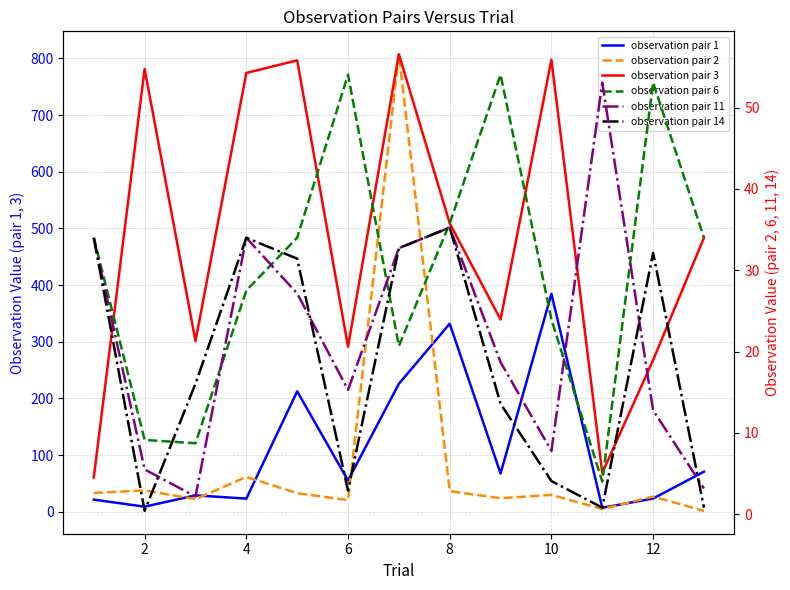

Which has a higher value, 4 or 9?

9